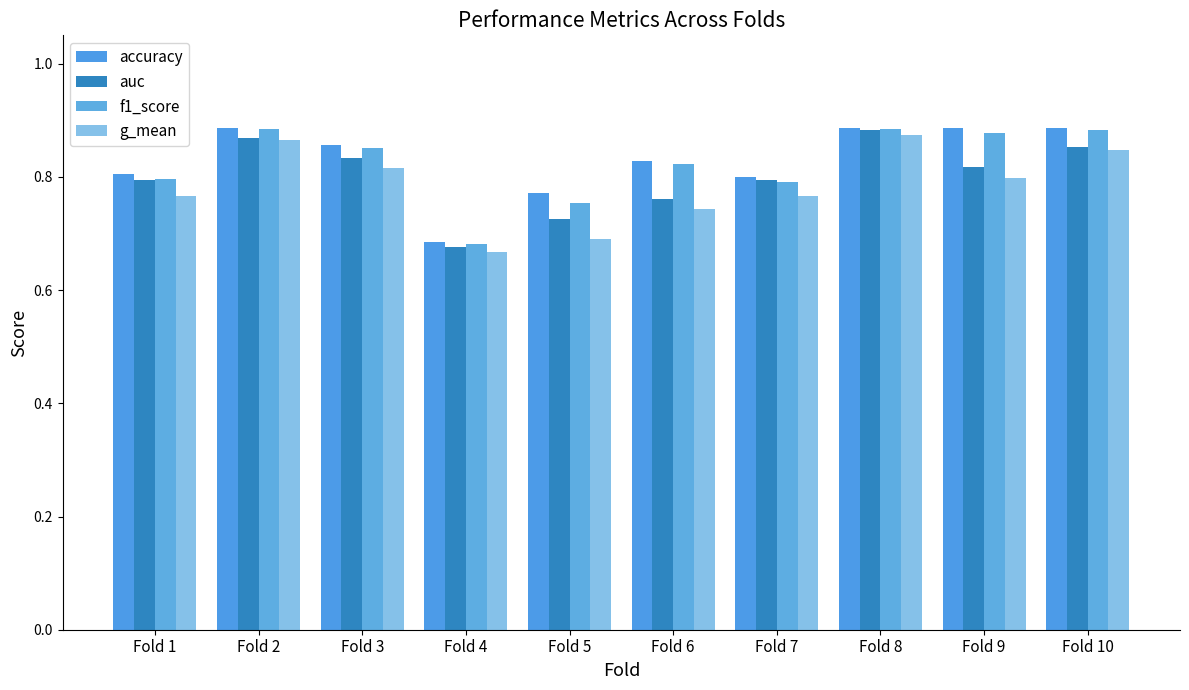

Which series has the largest total across all categories?

accuracy